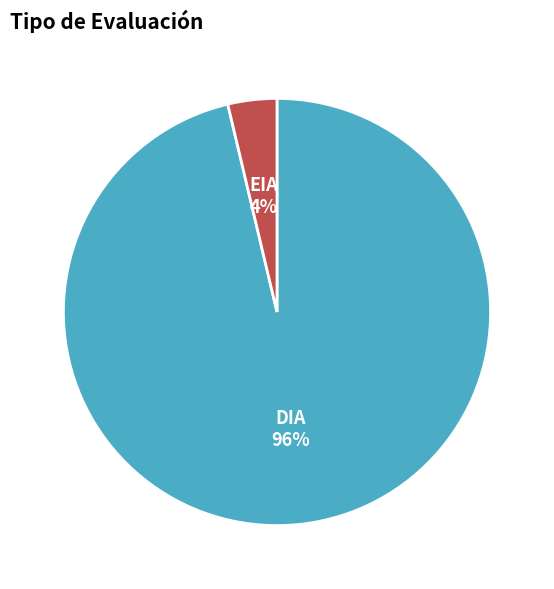

To the nearest percent, what is the average slice percentage?

50%